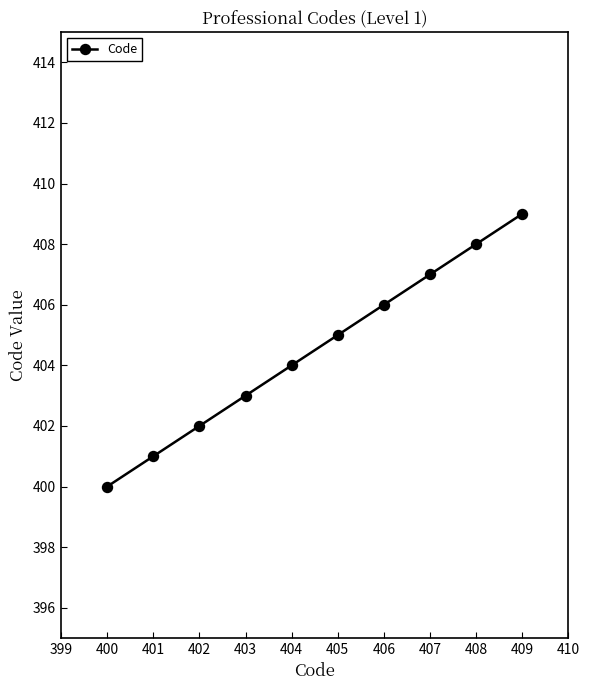

What is the sum of all values?

4045